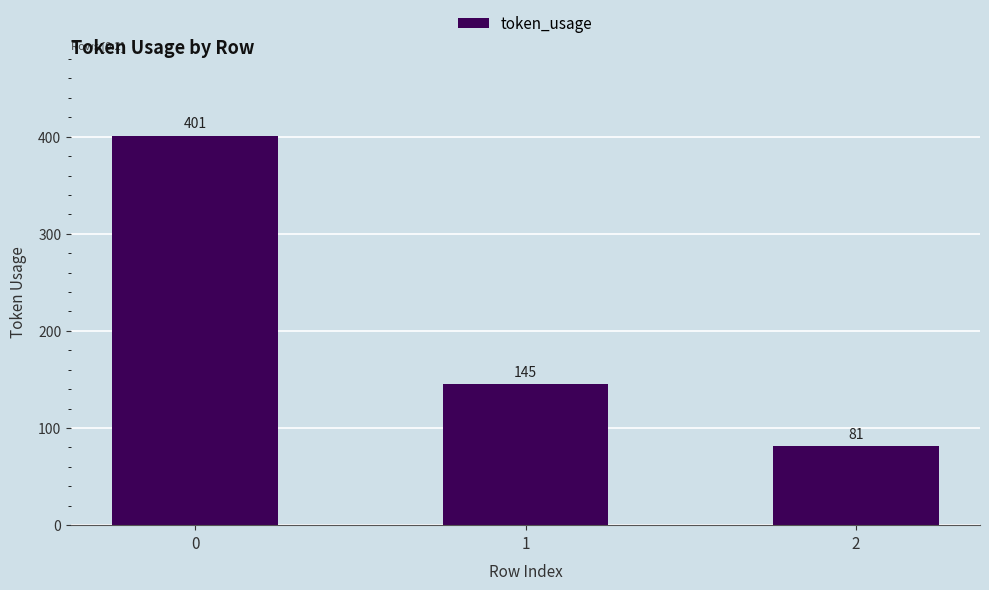

Reading right to left, what are all the values shown in this chart?

81	145	401